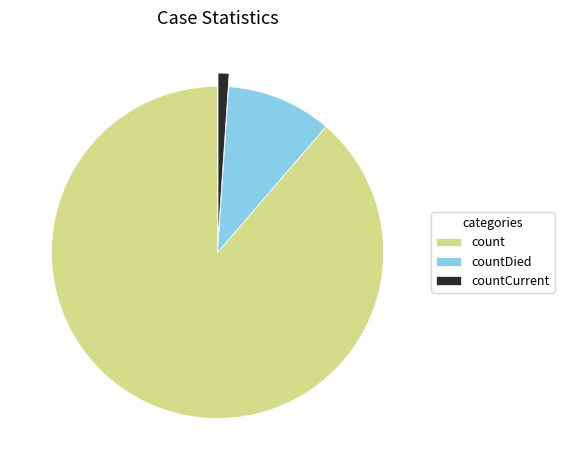

True or false: countDied accounts for 19% of the total.

False